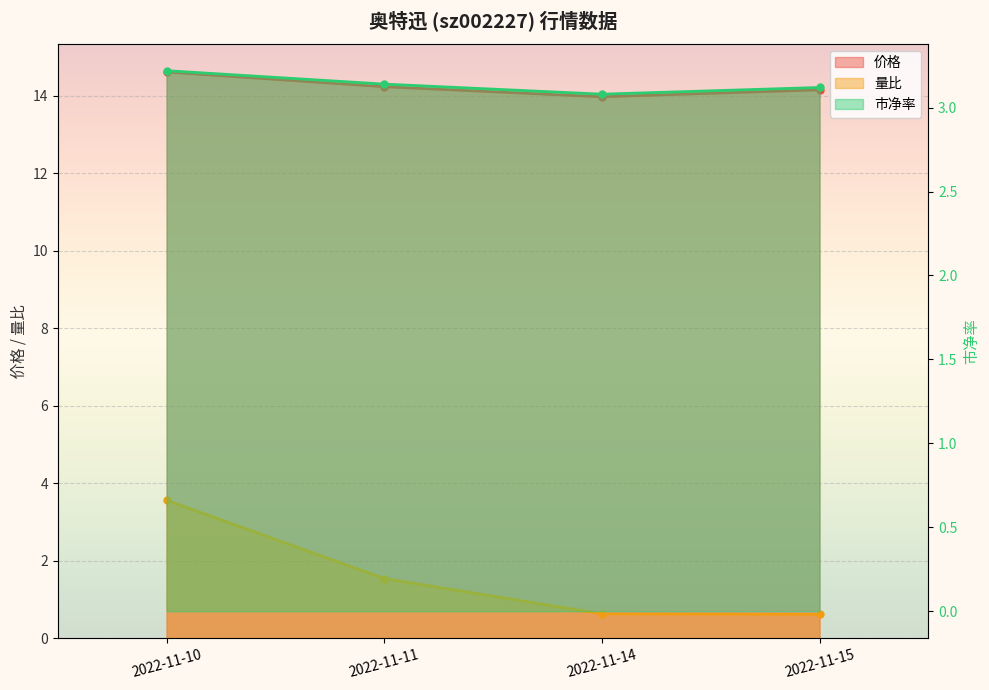

What is the difference between the 量比 values at 2022-11-11 and 2022-11-14?

0.9